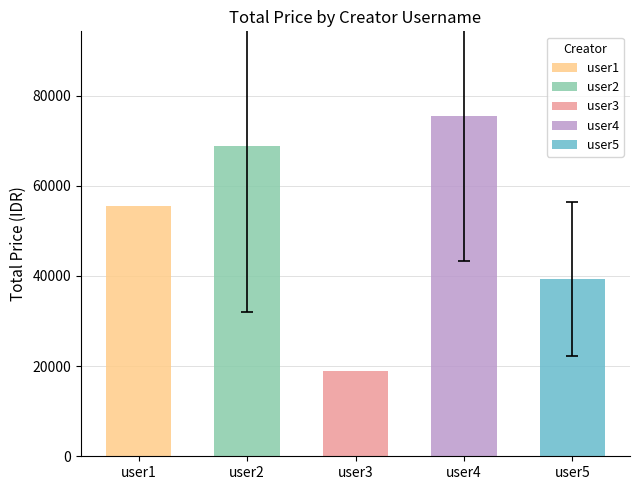

Is it true that the value at user3 is 9557?

False